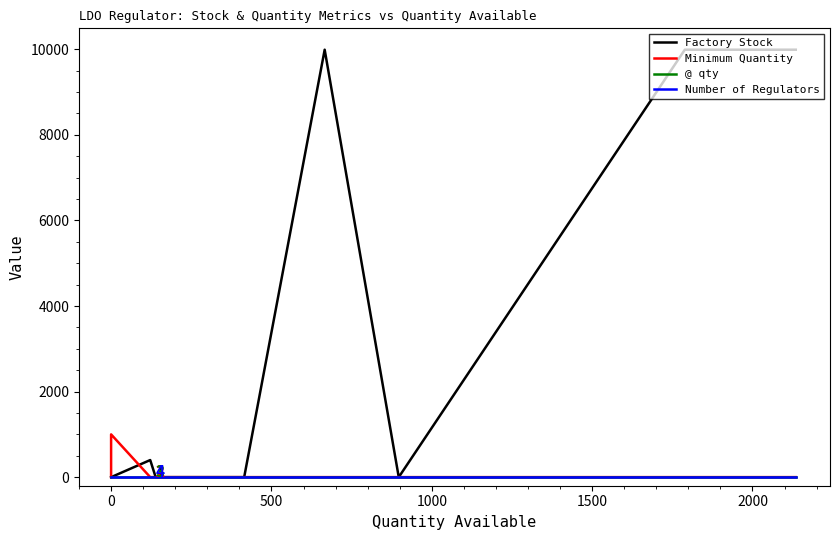

Count the number of data series in this chart.

4